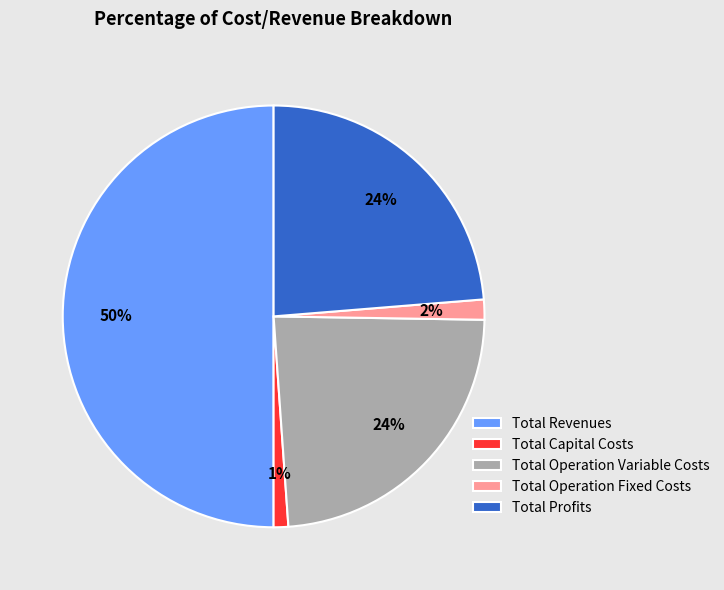

True or false: Total Capital Costs accounts for 1% of the total.

True